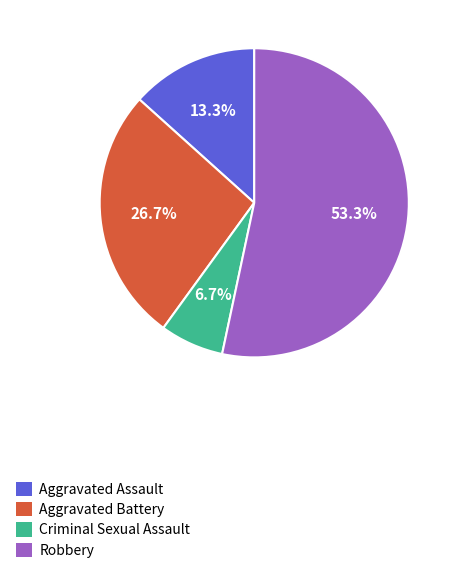

What is the ratio of the value at Criminal Sexual Assault to the value at Aggravated Battery?

0.3